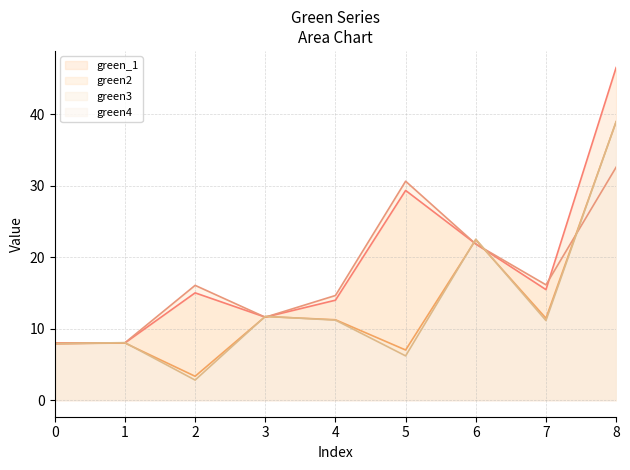

At which label does green4 first exceed 11?

3